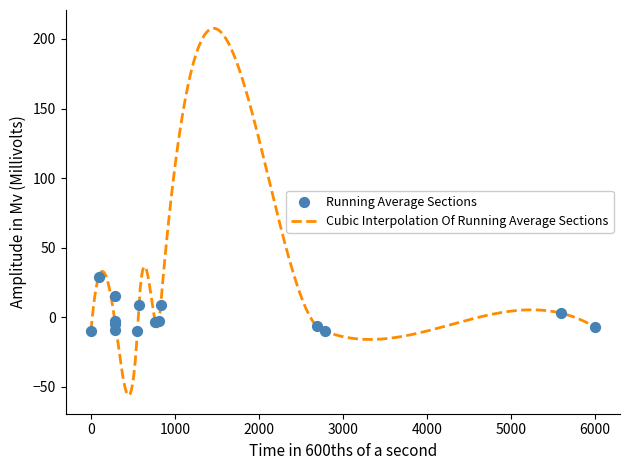

What is the minimum value for Cubic Interpolation Of Running Average Sections?

-56.1